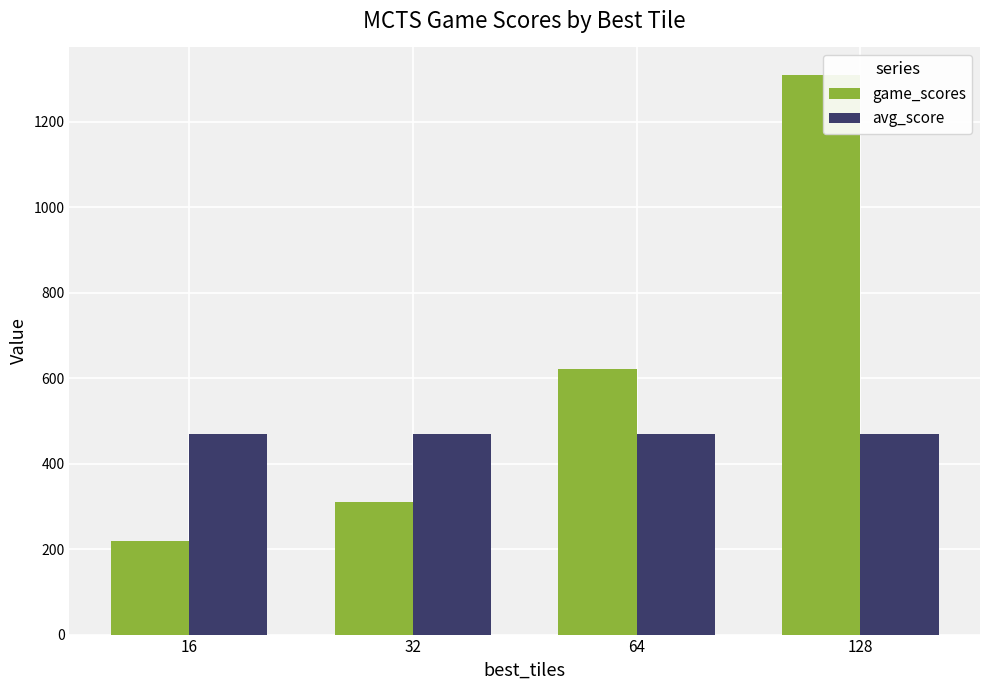

At which category does the chart reach its minimum across all series?

16